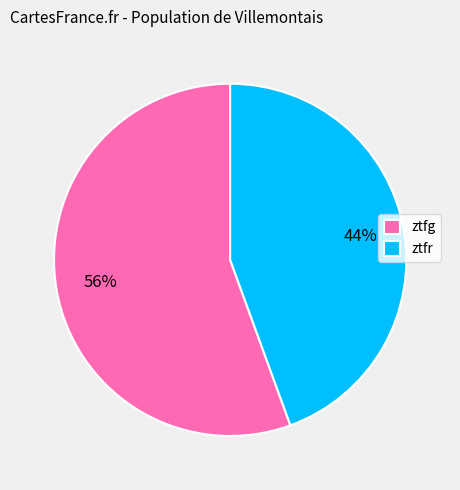

Count the number of slices in the pie.

2